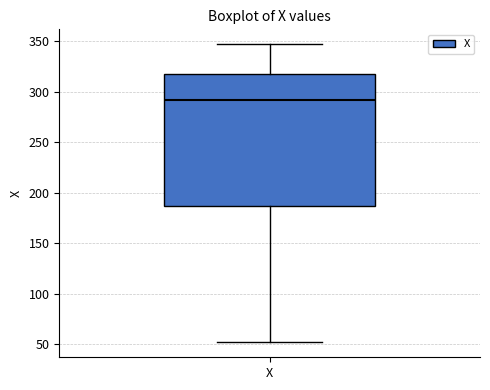

Where does the lower whisker of the box for X end on the y-axis? The values are not printed on the chart, so give them approximately, as read against the axis.

50